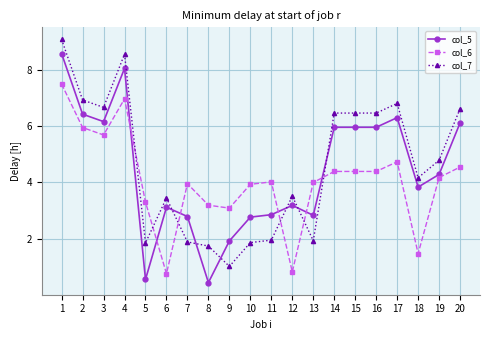

The col_6 series shows 5.9 at 2. True or false?

True